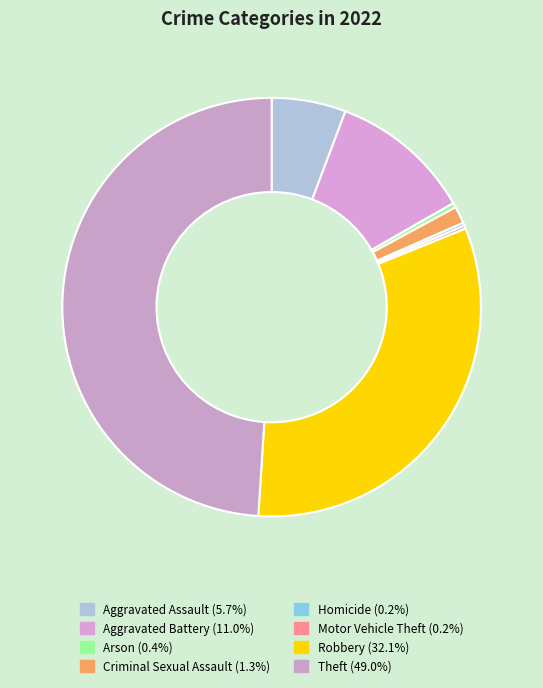

Is Motor Vehicle Theft the majority of the pie?

No